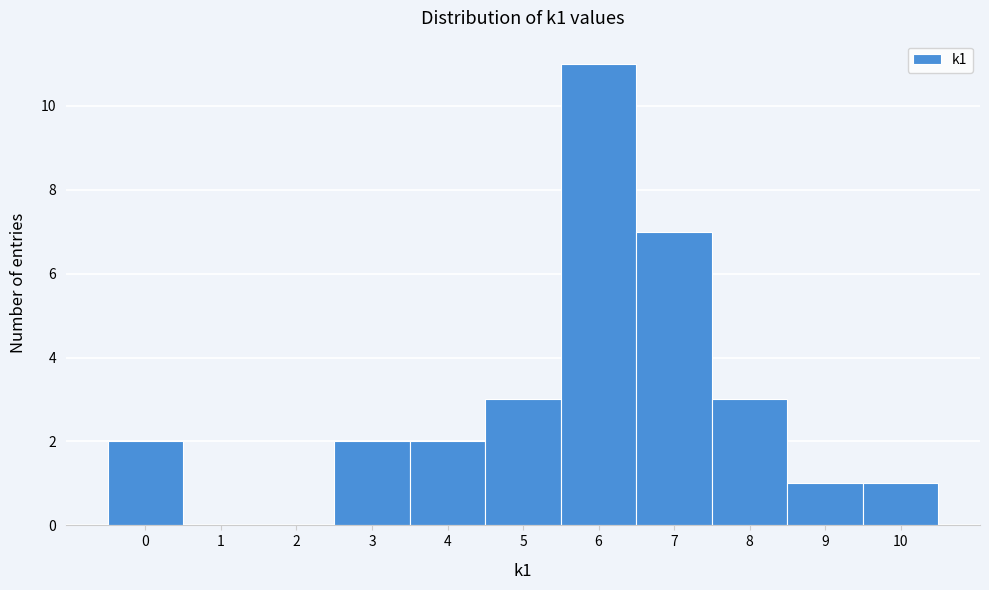

Over which range of the x-axis is the bar tallest?

5.5 to 6.5